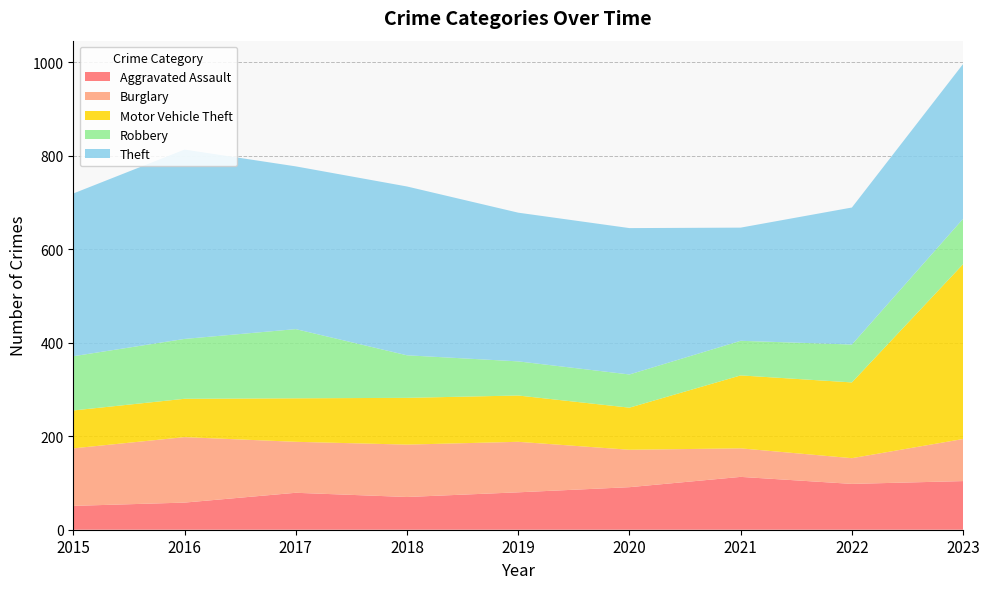

Reading left to right, what are all the values shown in this chart?

Aggravated Assault: 51	58	79	70	80	91	113	98	104
Burglary: 123	140	109	112	108	80	61	55	90
Motor Vehicle Theft: 81	82	93	100	99	90	156	162	374
Robbery: 116	128	148	91	73	71	74	81	97
Theft: 348	405	348	361	318	313	242	293	331